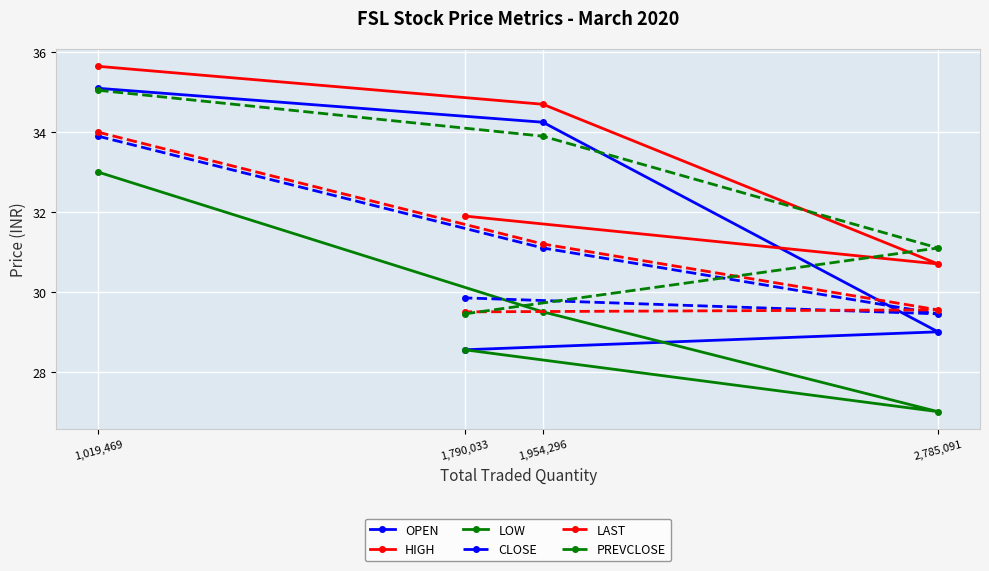

True or false: CLOSE and LOW intersect in this chart.

False